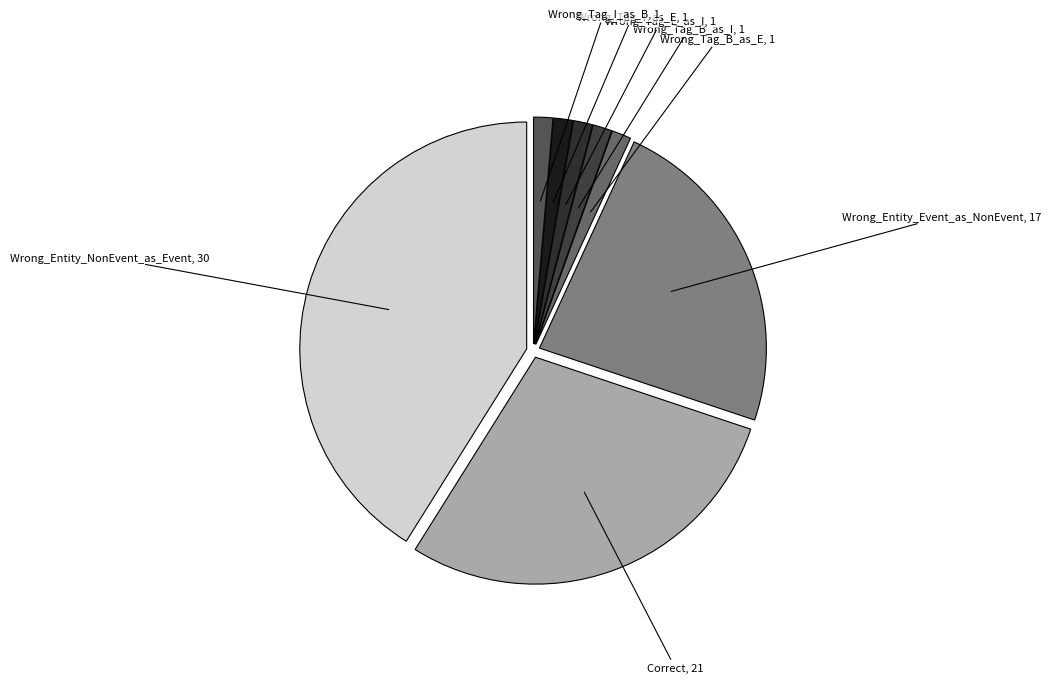

Does any single category account for the majority?

No